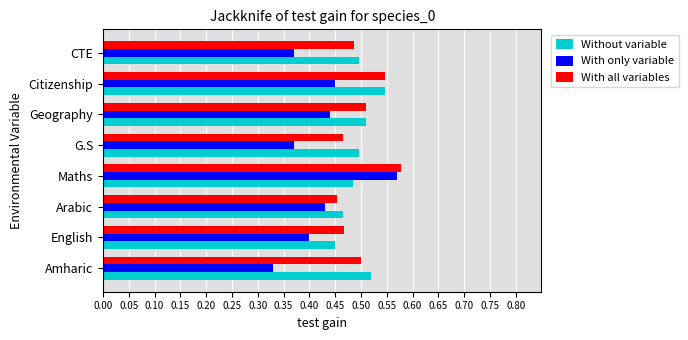

What are all the series names shown in the legend?

Without variable, With only variable, With all variables